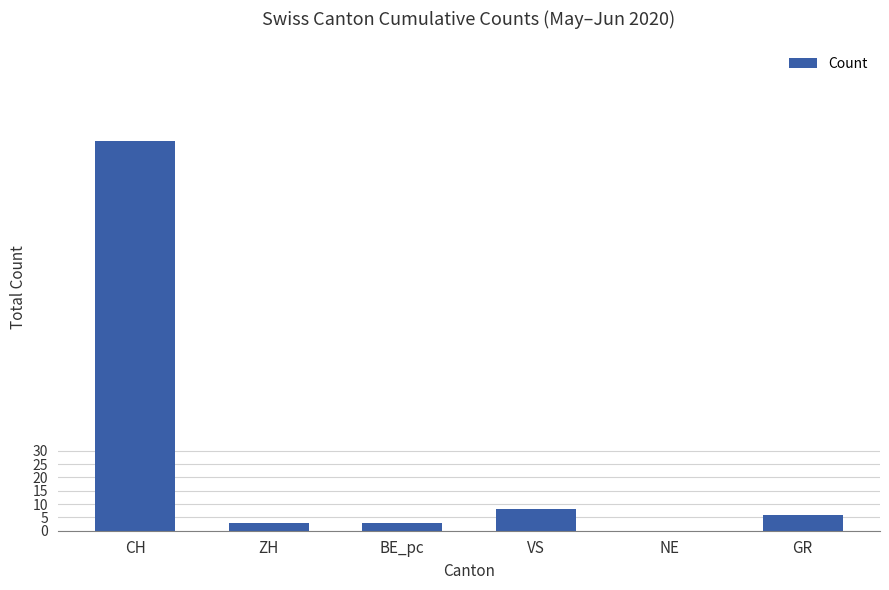

Reading left to right, transcribe all the data shown in this chart.

146	3	3	8	0	6